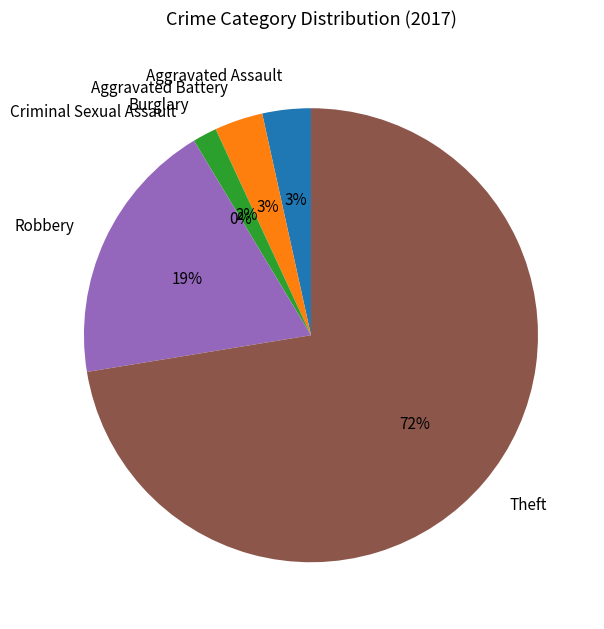

What is the change in value from Aggravated Battery to Burglary?

-1